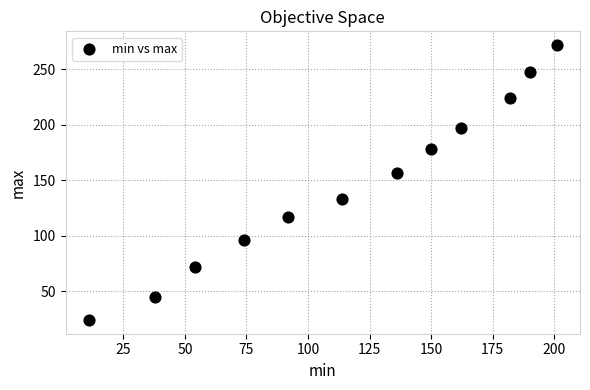

What Y value in the scatter plot is closest to 148?

157